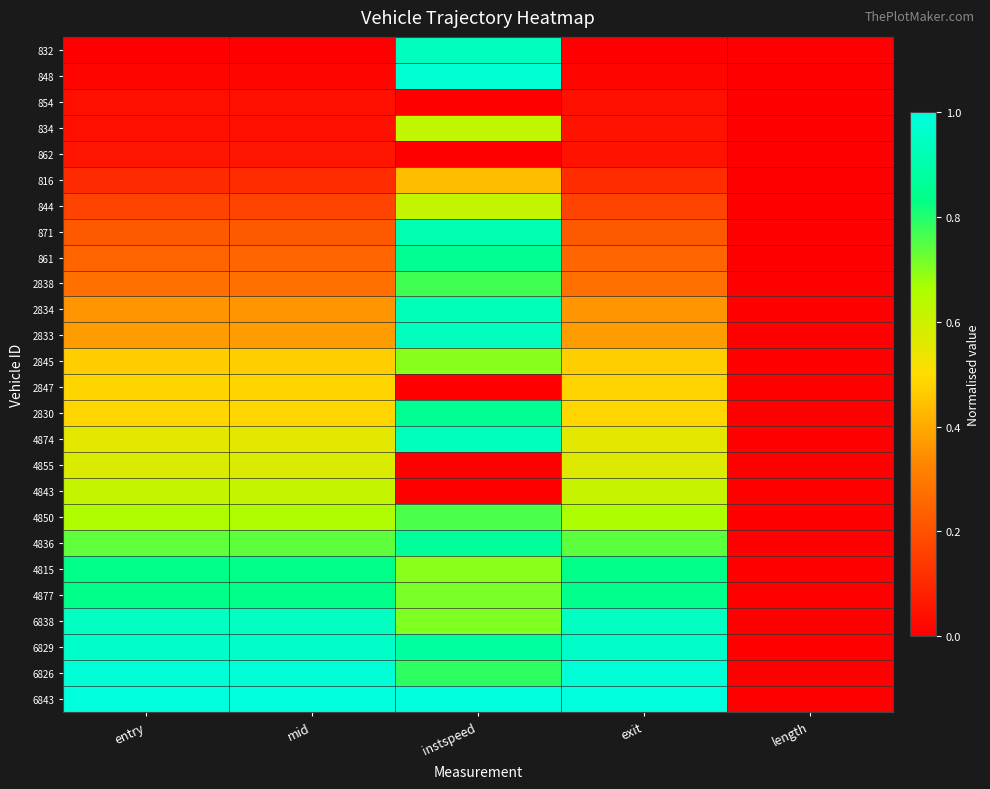

At how many categories does at least one series exceed 0?

4